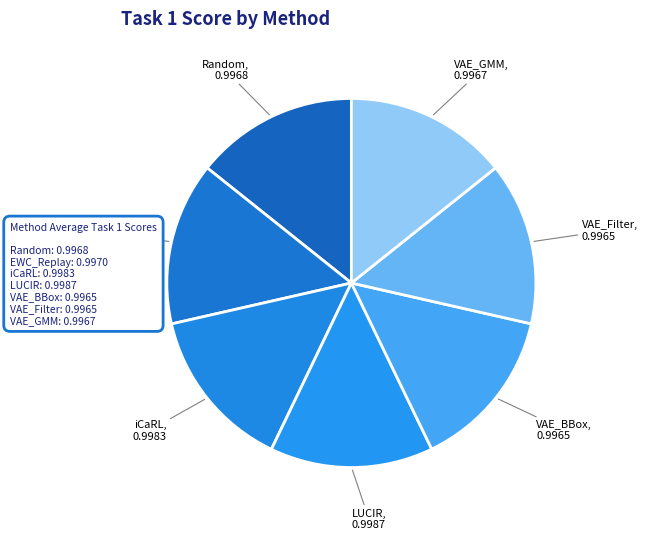

True or false: EWC_Replay accounts for 5% of the total.

False